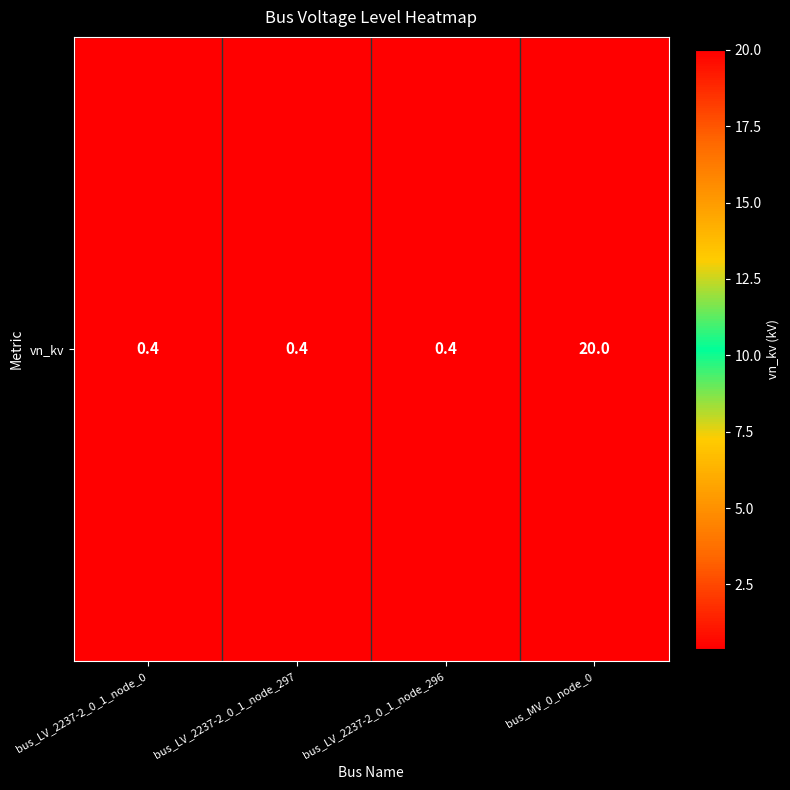

True or false: the data shows 0.4 at bus_LV_2237-2_0_1_node_297.

True